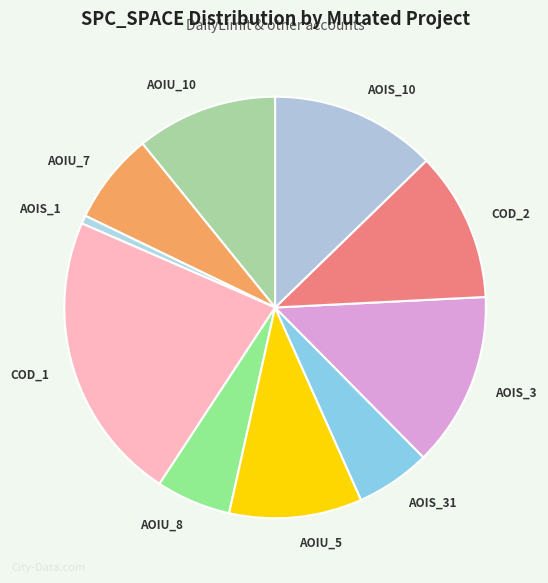

Is the sum of AOIS_1 and AOIS_3 greater than half?

No